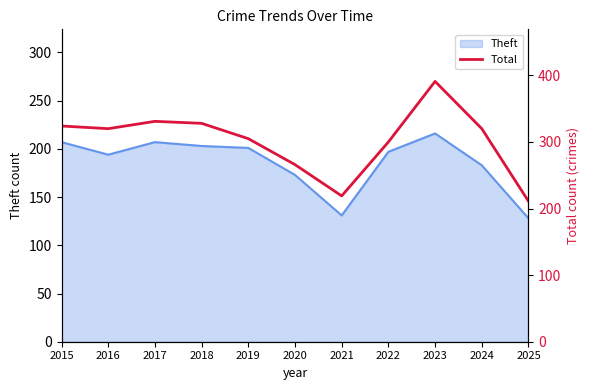

True or false: the data shows 320 at 2024.

True